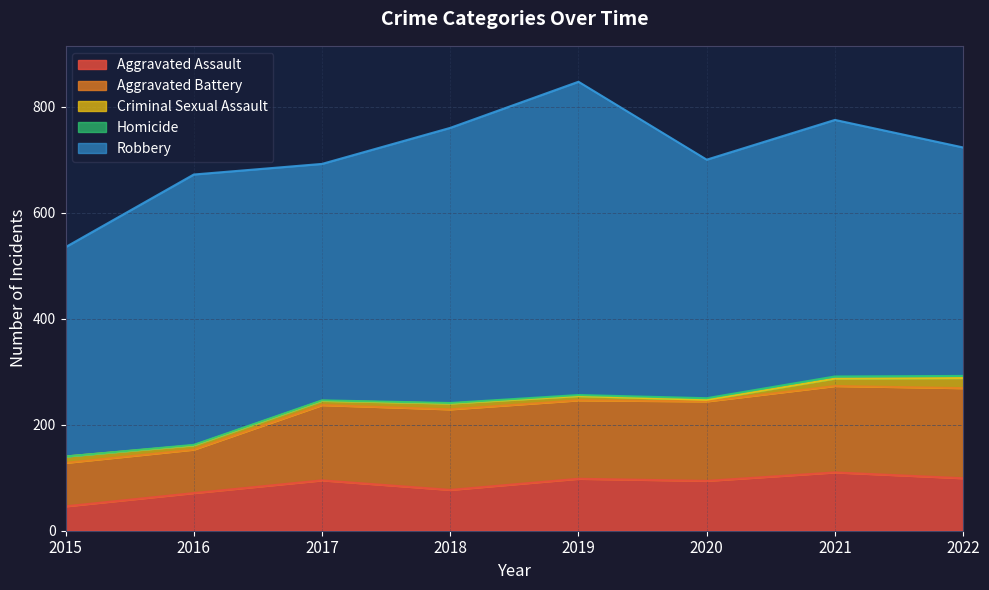

Is it true that Criminal Sexual Assault equals 17 at 2015?

False